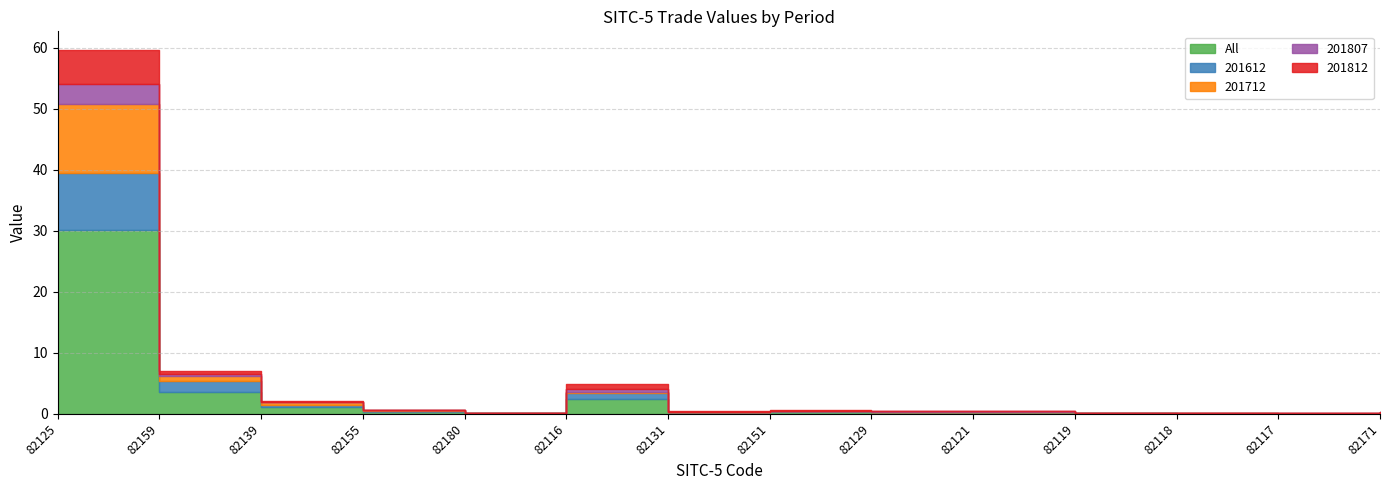

How many distinct data groups are displayed?

5